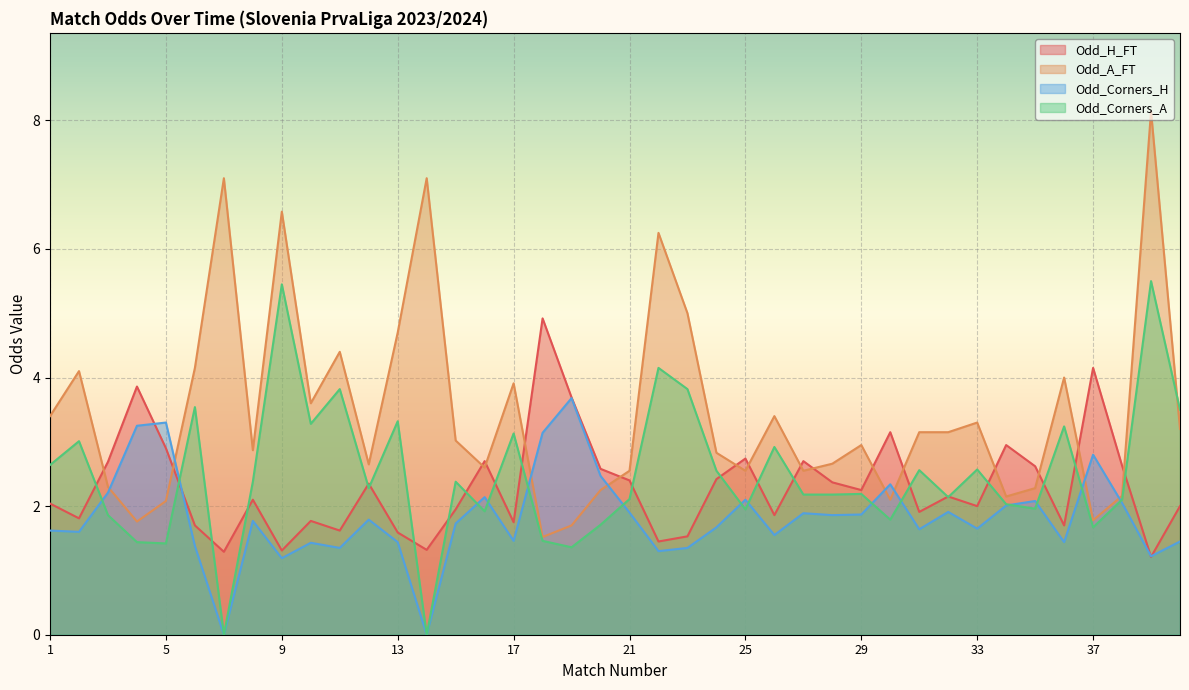

At which category does Odd_H_FT reach its first local peak?

4